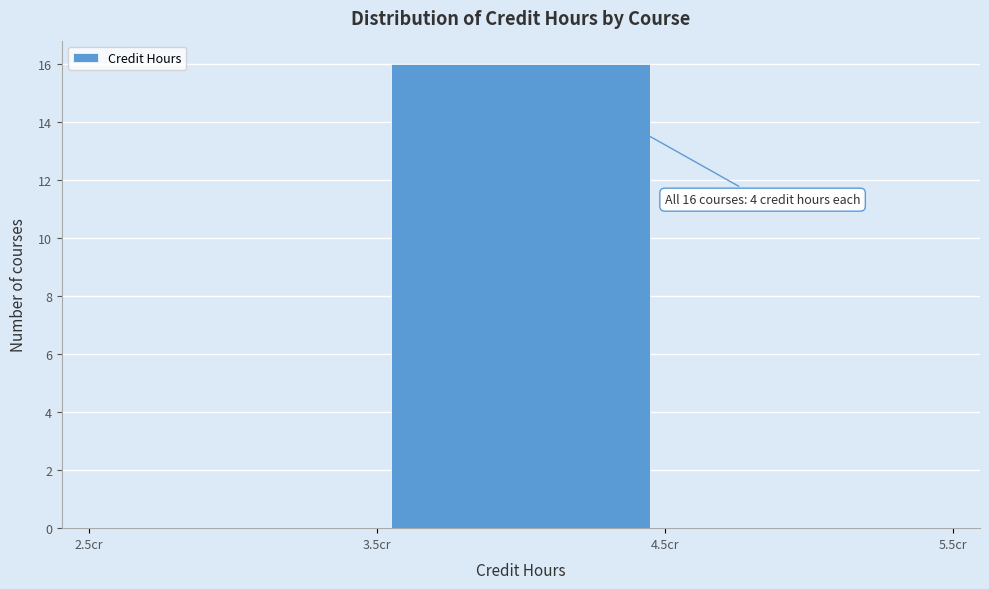

Over which range of the x-axis is the bar tallest?

3.5 to 4.5